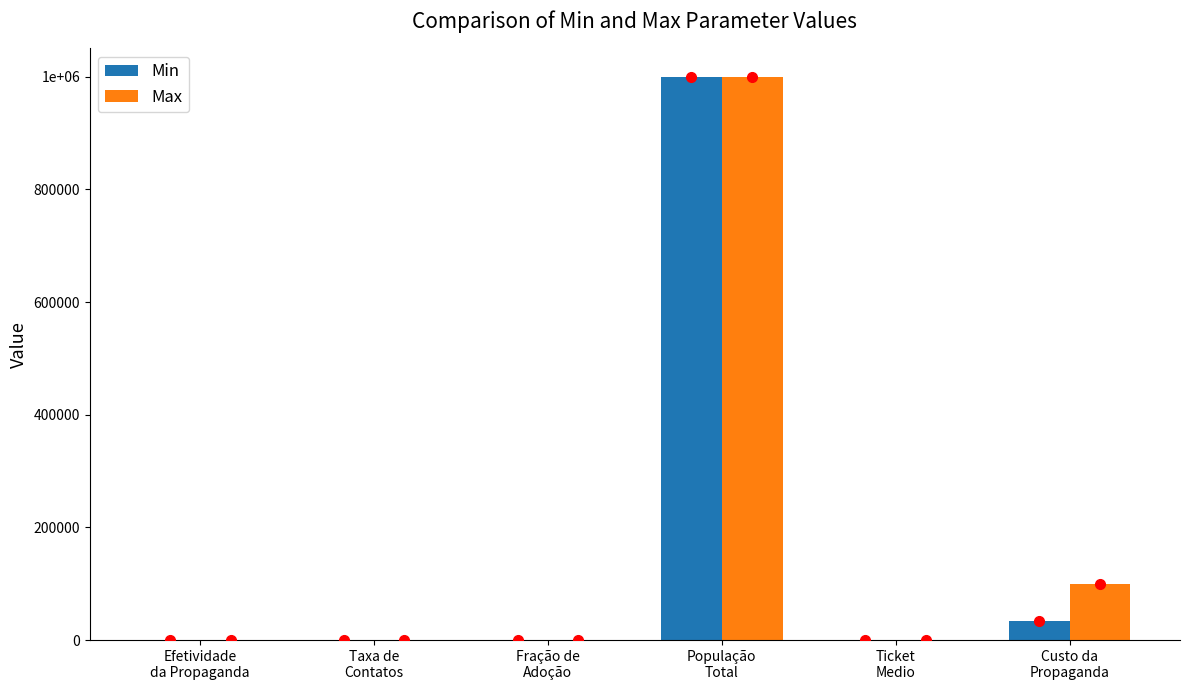

What are all the series names shown in the legend?

Min, Max